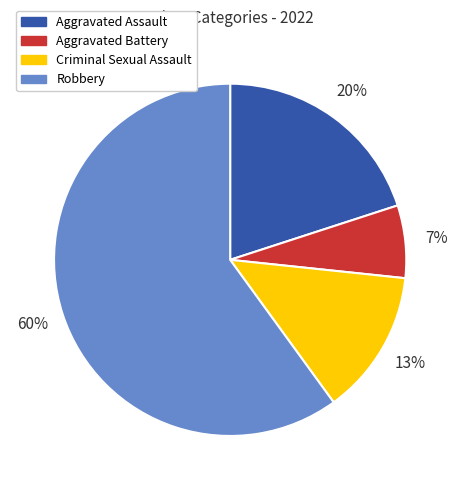

Which slice is the smallest?

Aggravated Battery